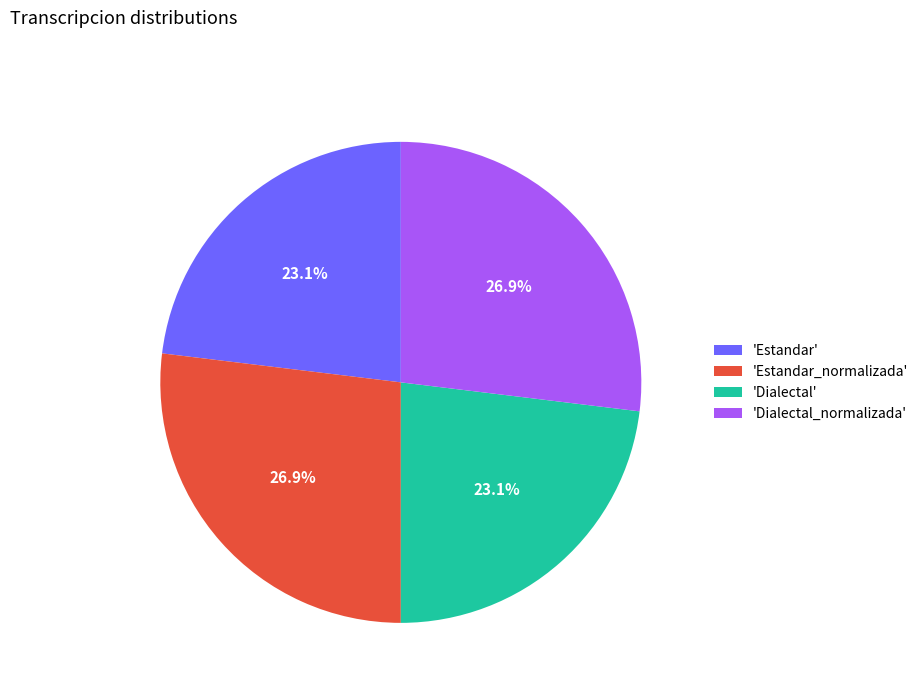

Which has a higher value, 'Dialectal_normalizada' or 'Estandar'?

'Dialectal_normalizada'